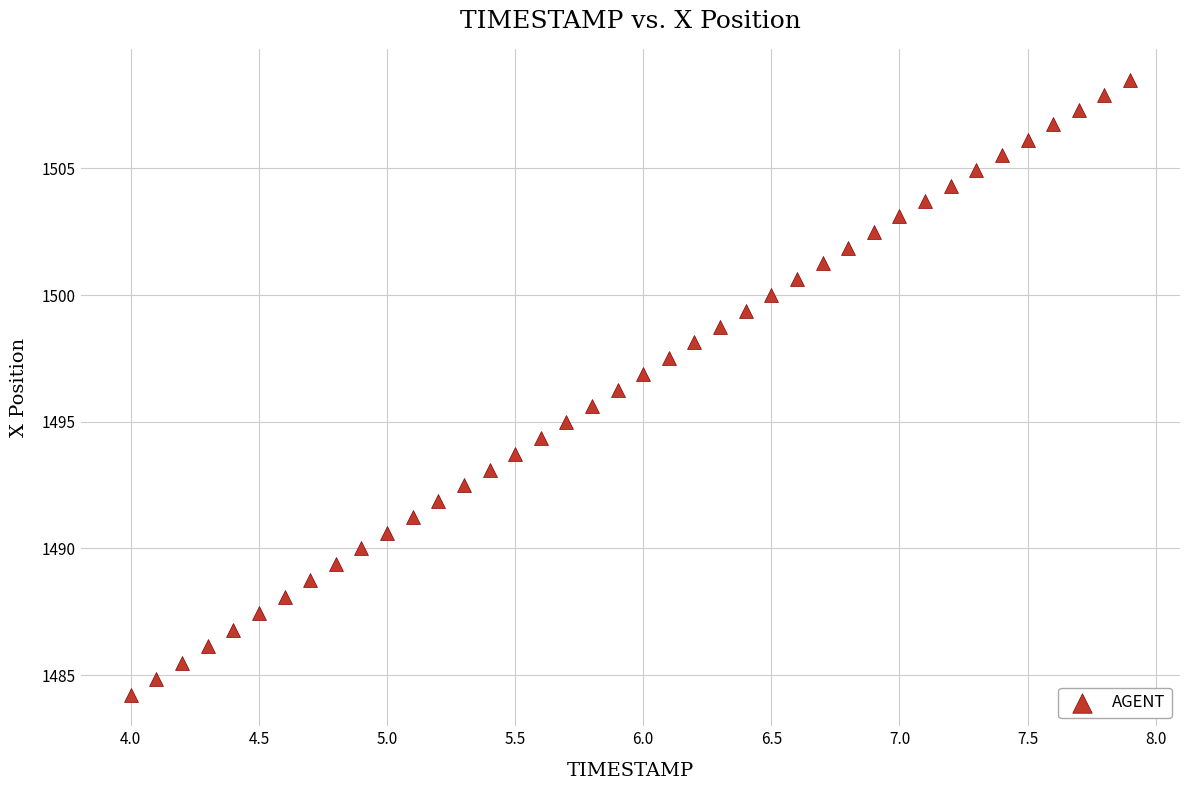

What is the range of X values (max minus min)?

3.9